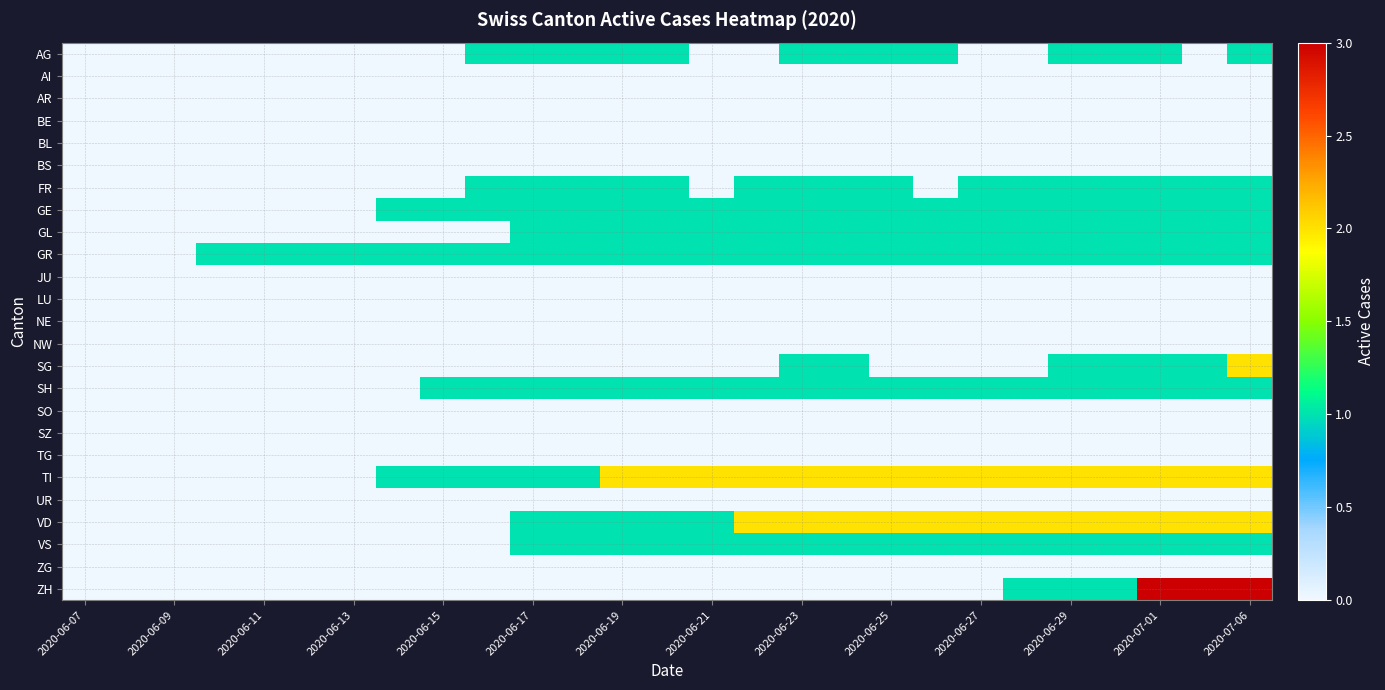

What is the greatest value displayed?

3